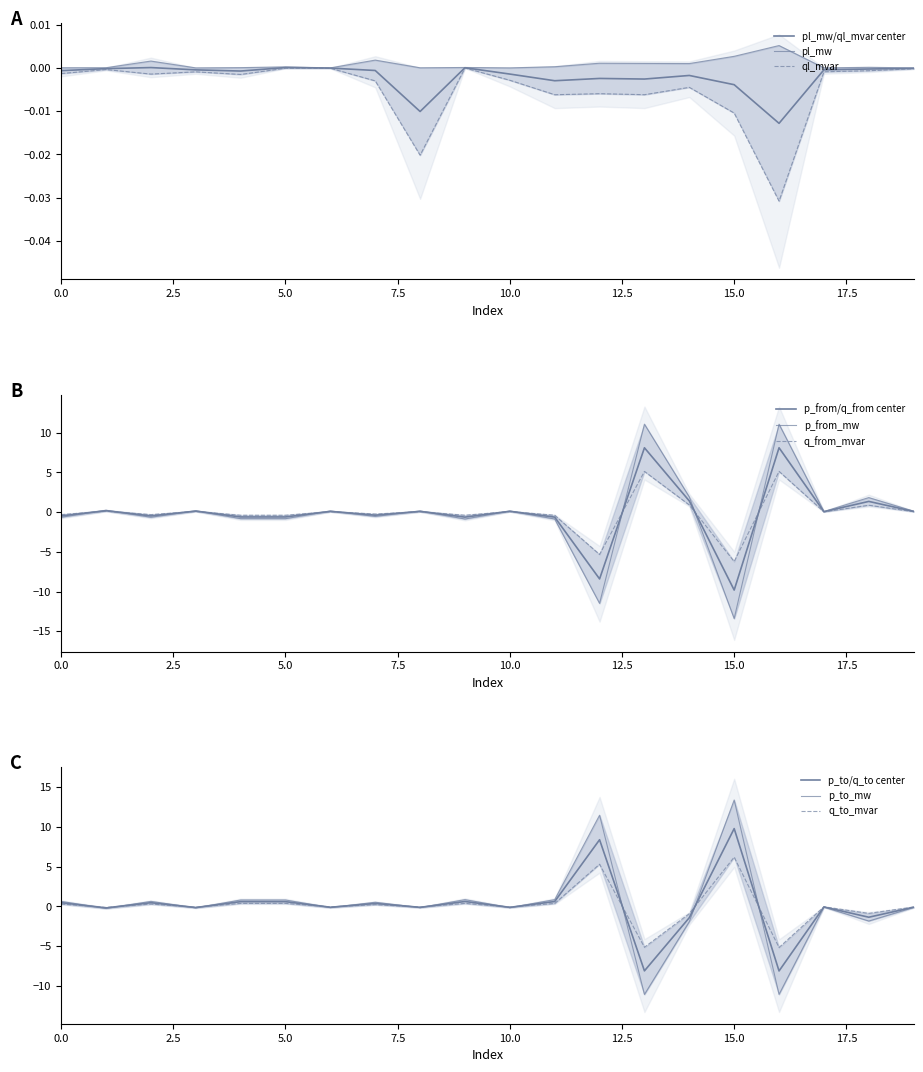

Reading left to right, list all the values displayed in this chart.

p_from_mw: -0.6	0.2	-0.6	0.2	-0.8	-0.8	0.1	-0.5	0.1	-0.9	0.1	-0.9	-11.5	11.1	1.9	-13.4	11.1	0.1	1.8	0.1
q_from_mvar: -0.3	0.1	-0.3	0.1	-0.4	-0.4	0.0	-0.2	0.0	-0.4	0.1	-0.4	-5.3	5.1	0.9	-6.2	5.1	0.0	0.9	0.1
p_to_mw: 0.6	-0.2	0.6	-0.2	0.8	0.8	-0.1	0.5	-0.1	0.9	-0.1	0.9	11.5	-11.1	-1.9	13.4	-11.1	-0.1	-1.8	-0.1
q_to_mvar: 0.3	-0.1	0.3	-0.1	0.4	0.4	-0.0	0.2	-0.1	0.4	-0.1	0.4	5.3	-5.1	-0.9	6.2	-5.2	-0.0	-0.9	-0.1
pl_mw: 0.0	0.0	0.0	0.0	0.0	0.0	0.0	0.0	0.0	0.0	0.0	0.0	0.0	0.0	0.0	0.0	0.0	0.0	0.0	0.0
ql_mvar: -0.0	-0.0	-0.0	-0.0	-0.0	-0.0	-0.0	-0.0	-0.0	-0.0	-0.0	-0.0	-0.0	-0.0	-0.0	-0.0	-0.0	-0.0	-0.0	-0.0